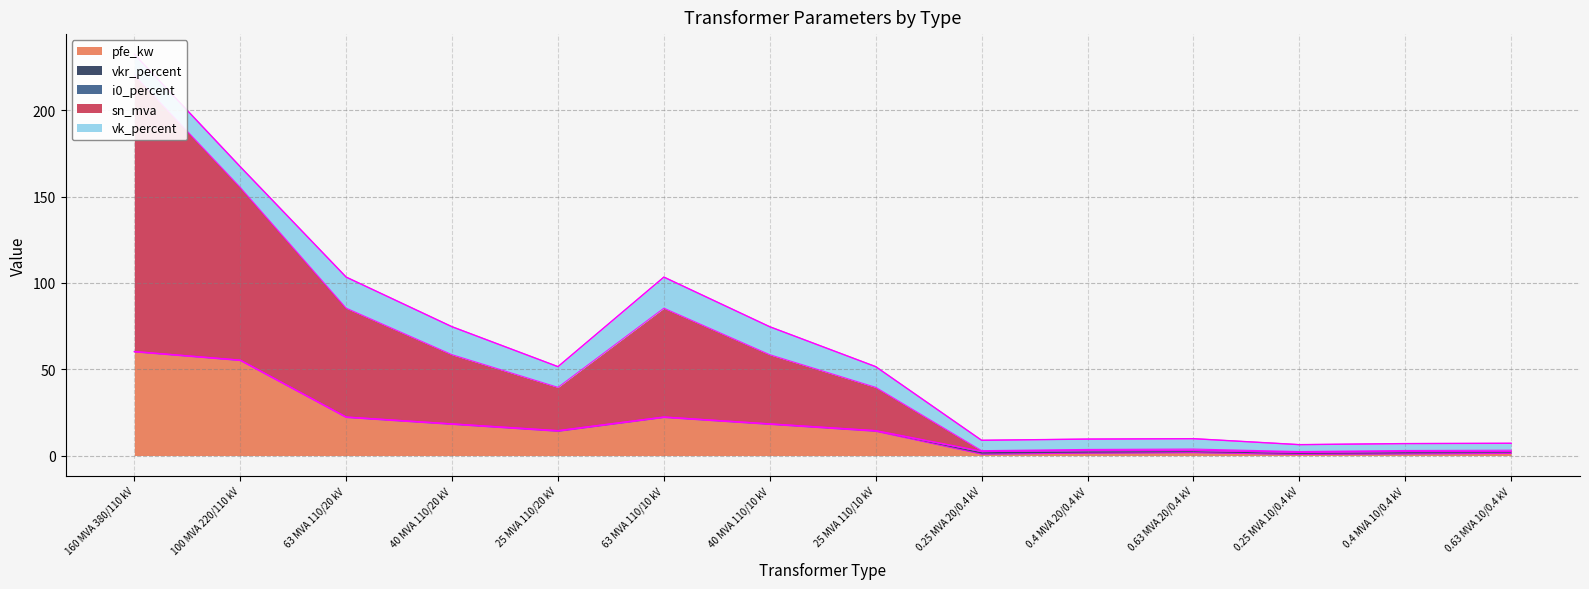

What is the sum of the vkr_percent values at 0.63 MVA 10/0.4 kV and 63 MVA 110/20 kV?

1.4